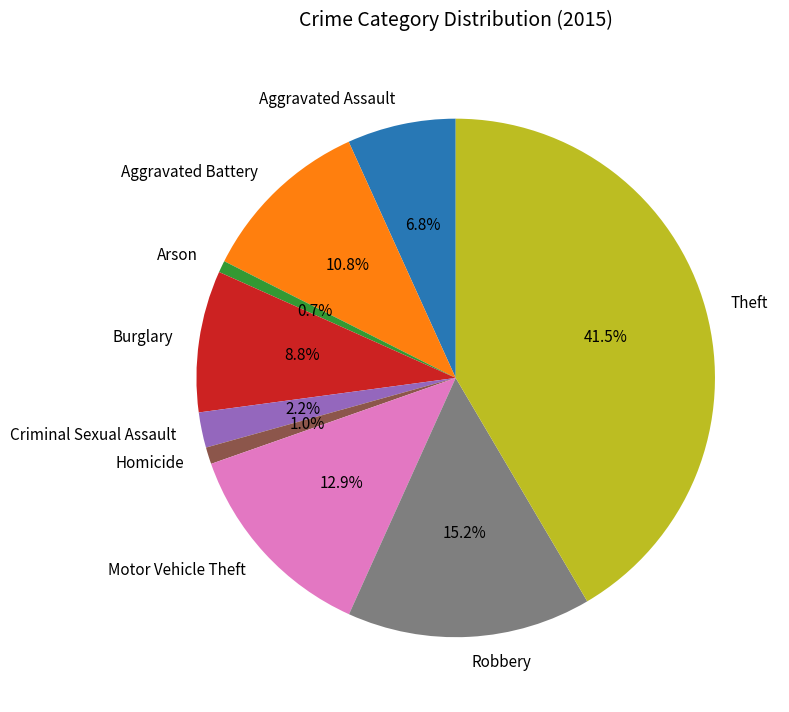

How many segments does this pie chart have?

9